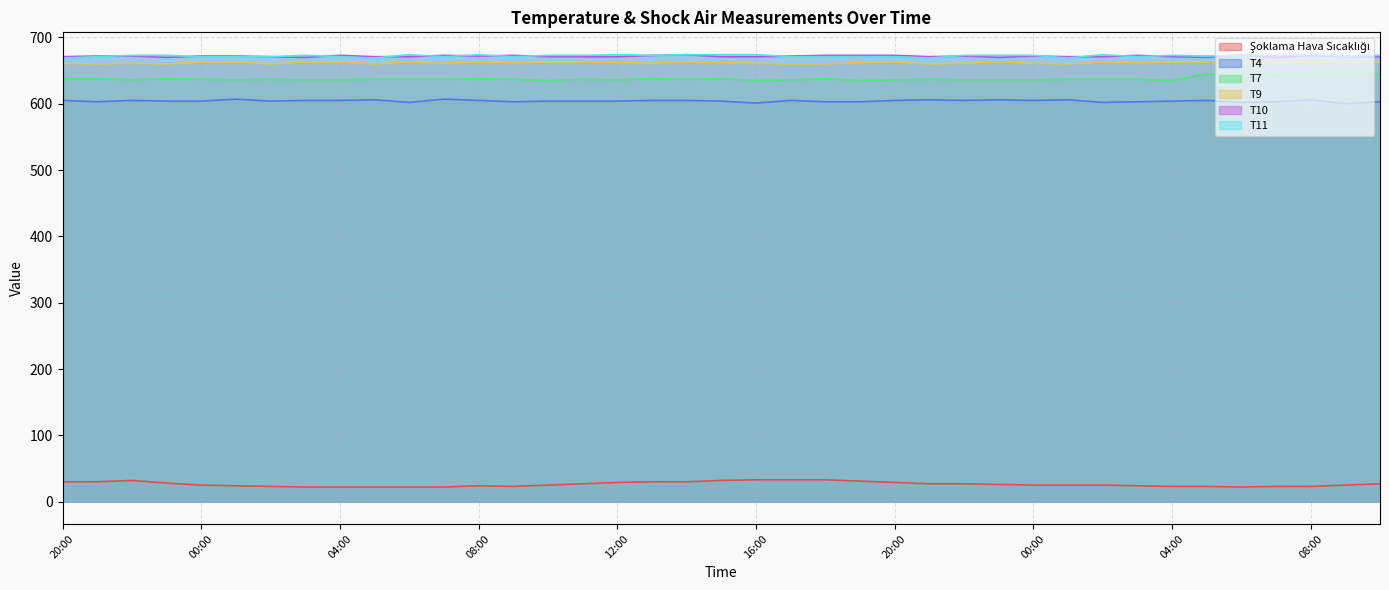

What is the difference between the highest and lowest values at 08:00?

650